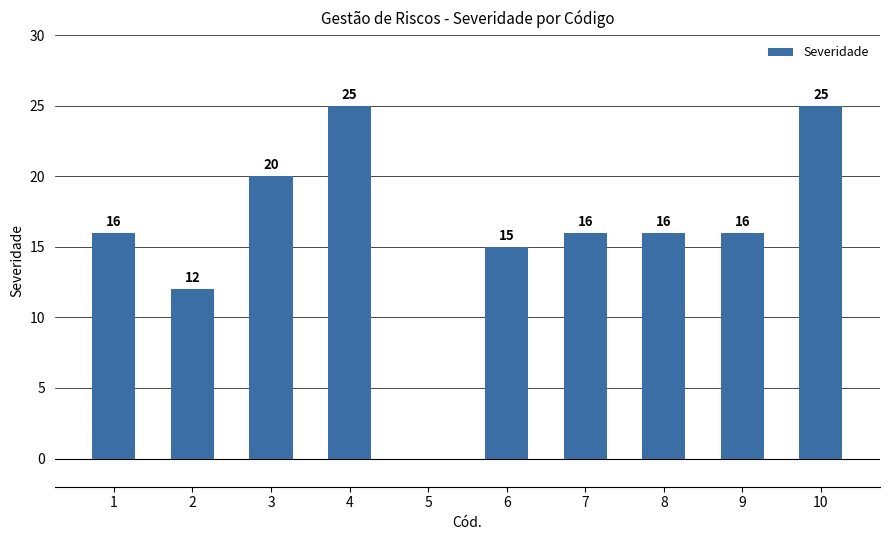

What is the sum of all values?

161